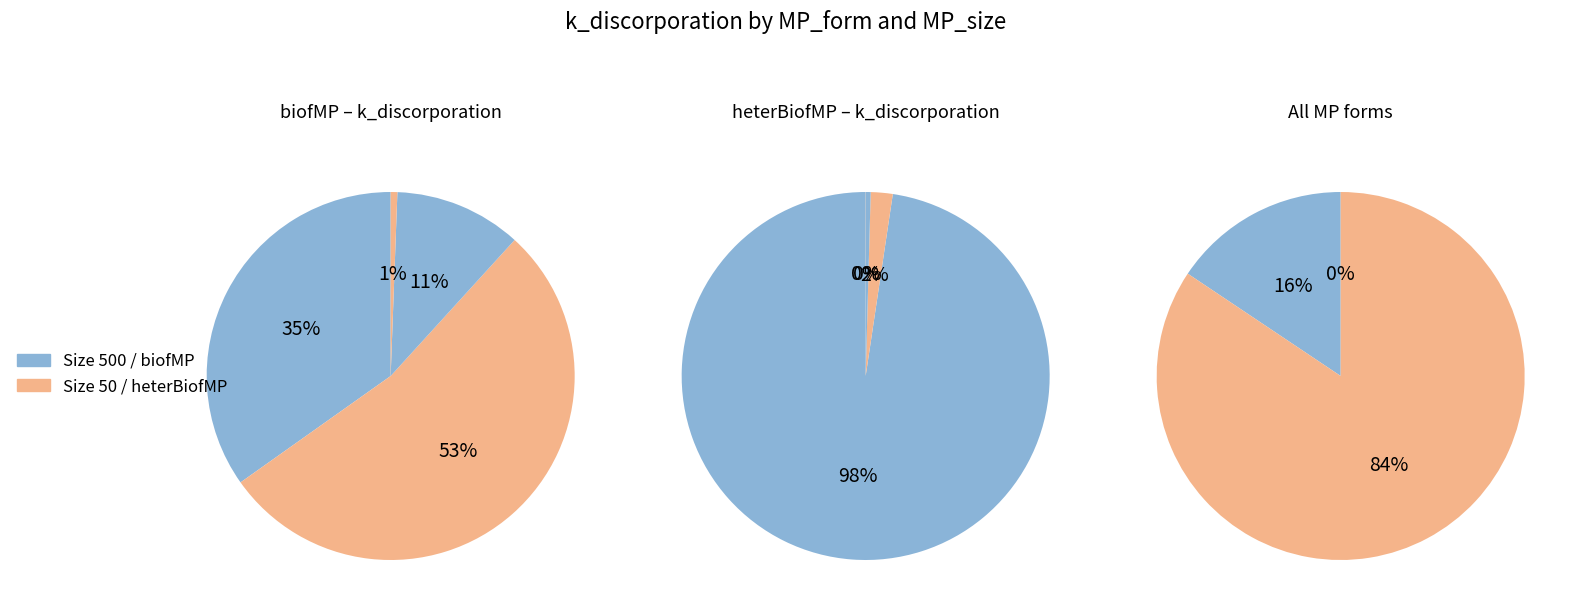

To the nearest percent, what percentage of the pie is heterBiofMP?

100%